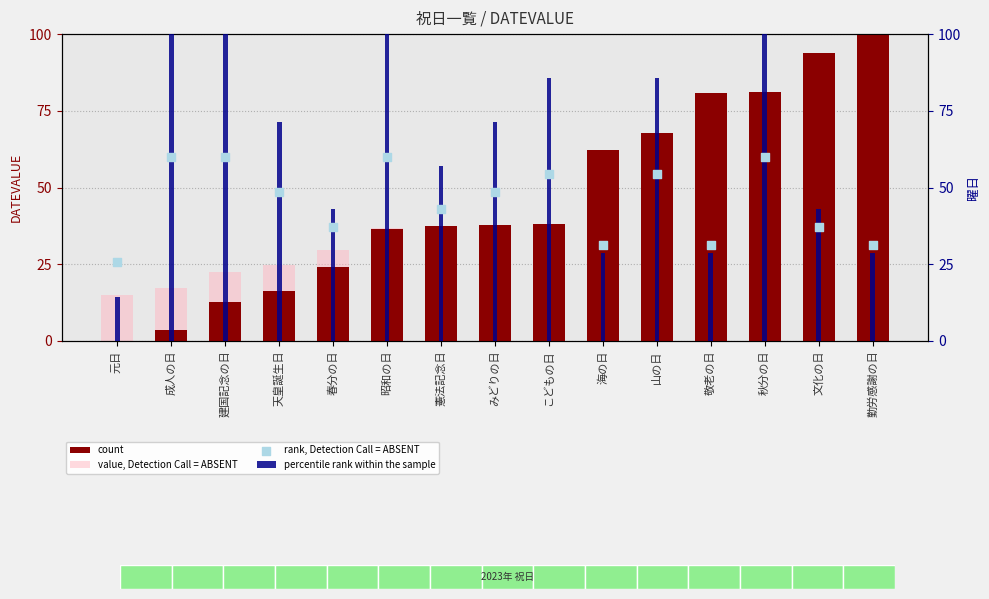

Which series reaches the maximum Y coordinate?

count